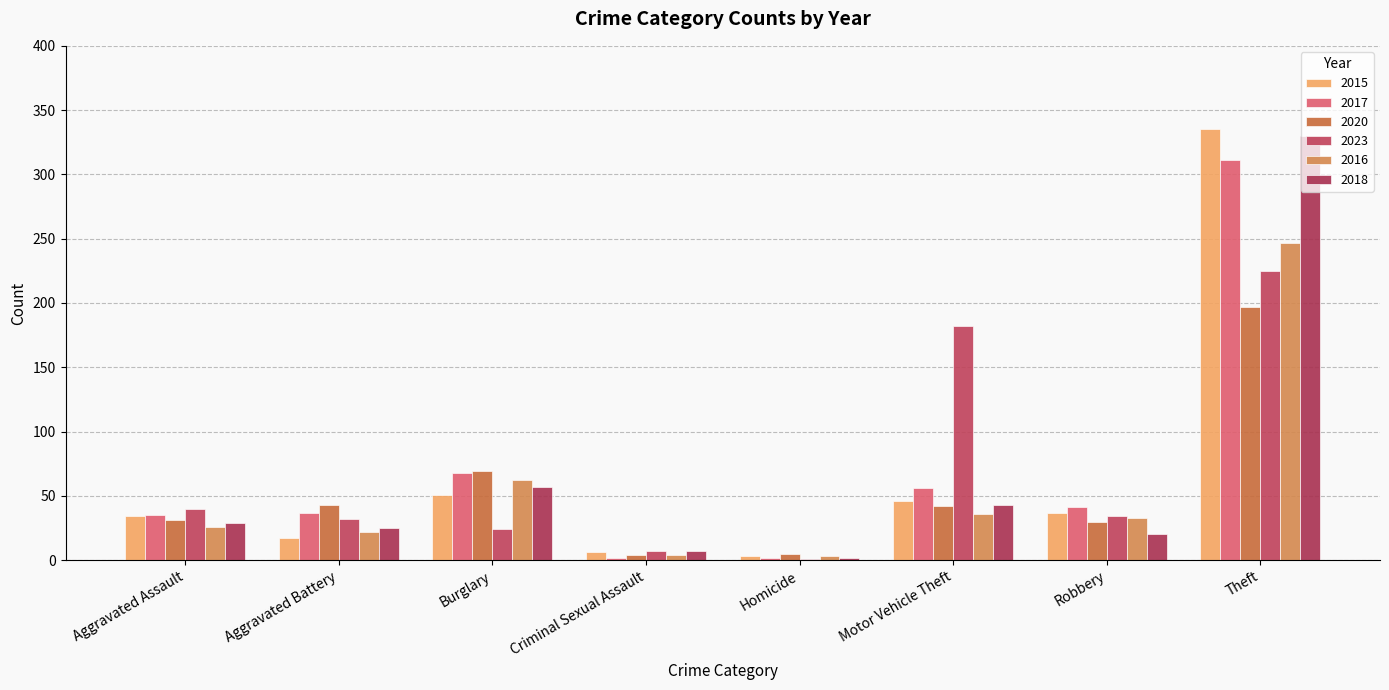

What is the difference between the second highest and minimum values in the 2015 series?

48